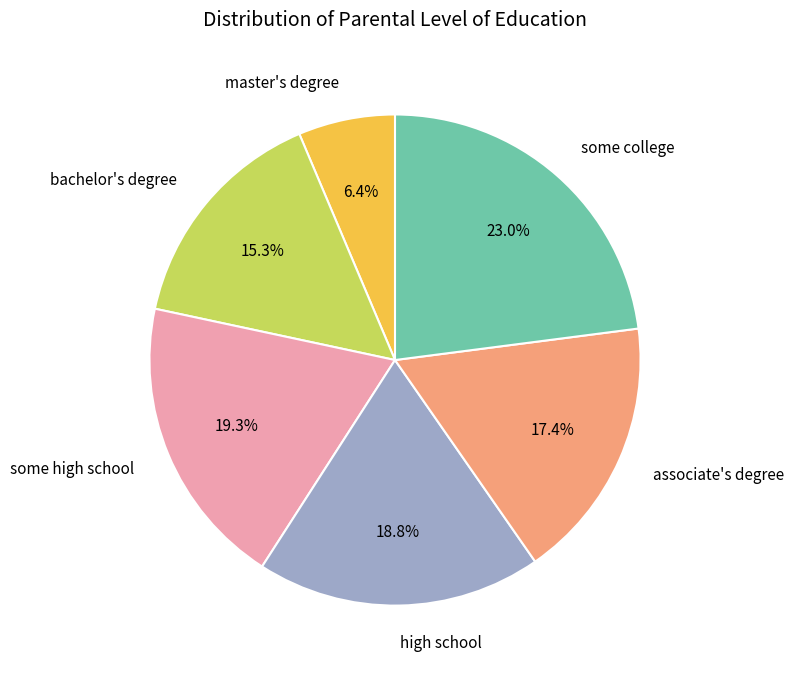

Approximately how many times larger is the value at bachelor's degree compared to master's degree?

2.4